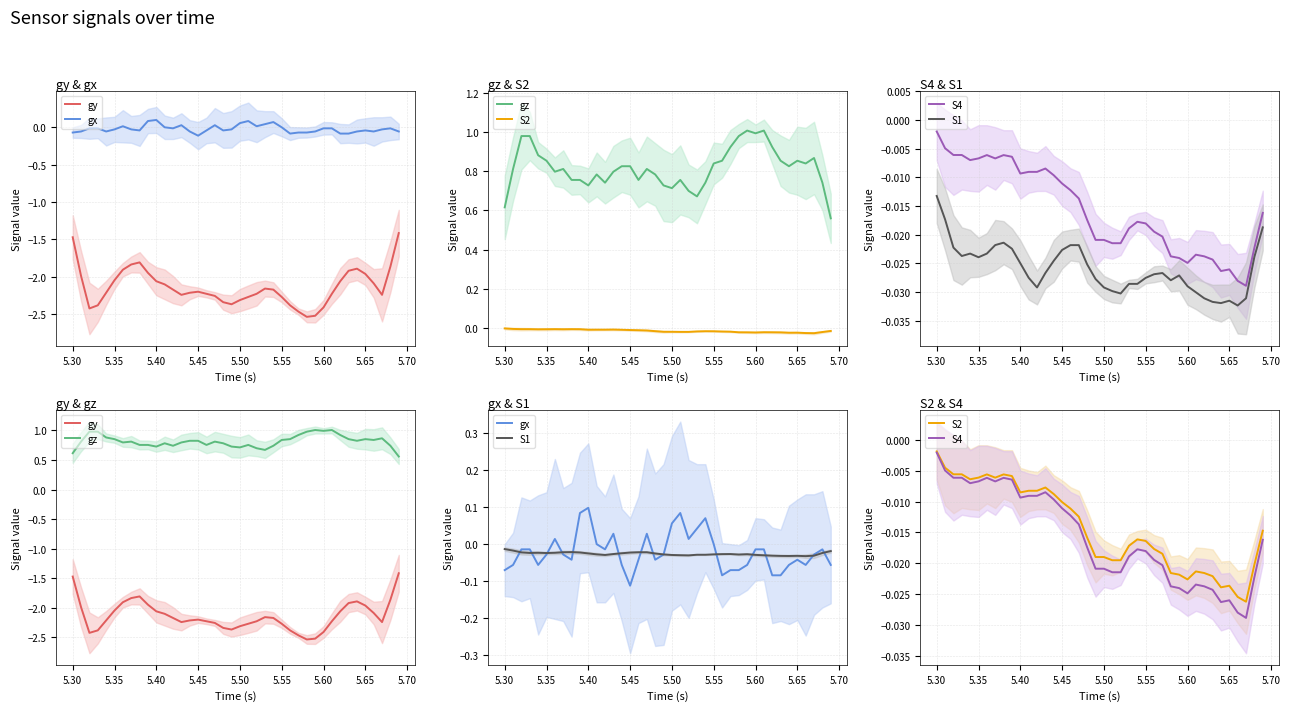

How many distinct data groups are displayed?

6